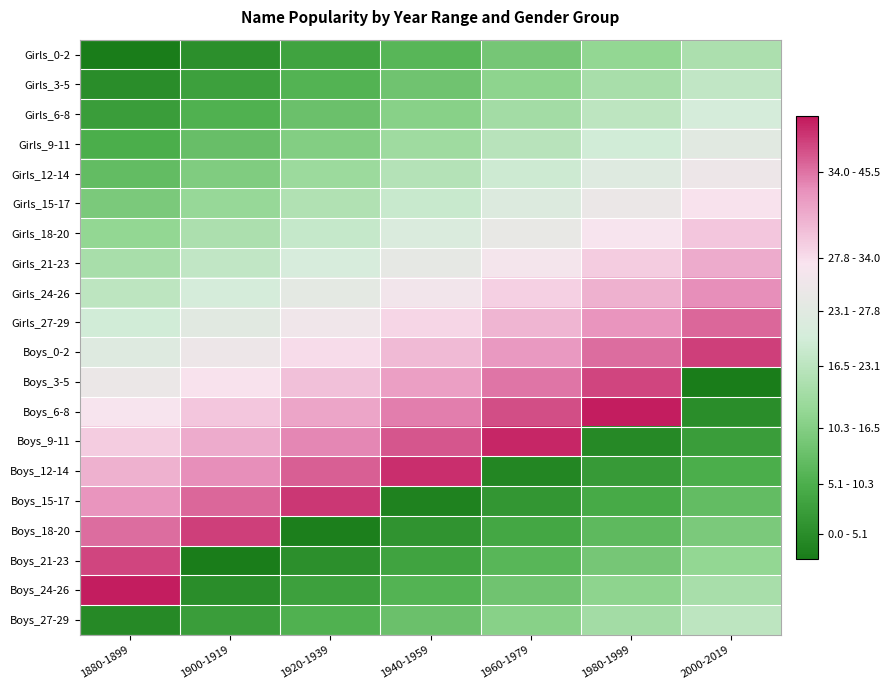

What is the total value across all series at 1960-1979?

442.0